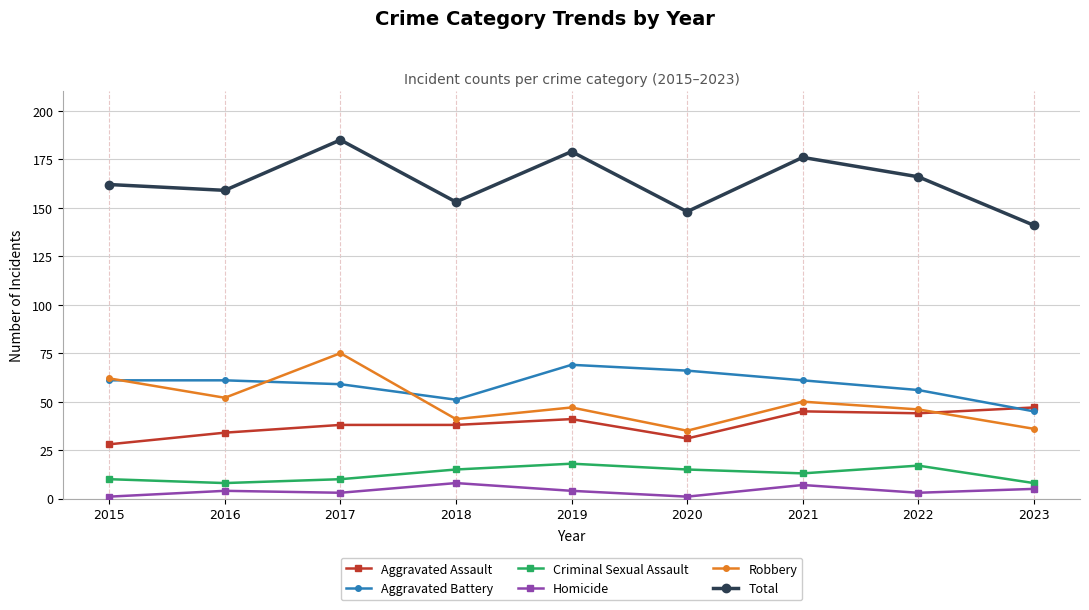

Where is the first local maximum for Criminal Sexual Assault?

2019